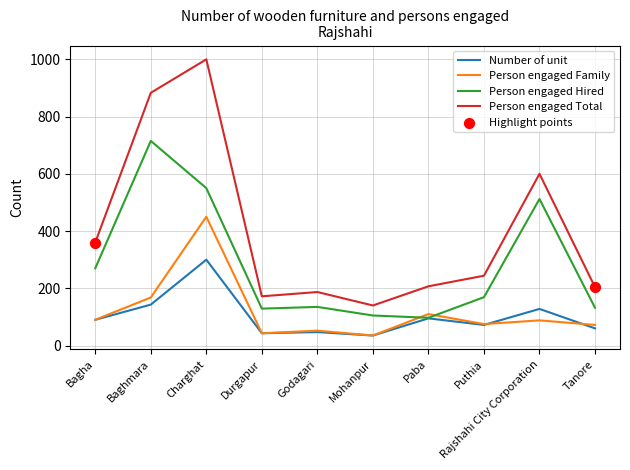

Between Charghat and Durgapur, which series saw the biggest shift?

Person engaged Total